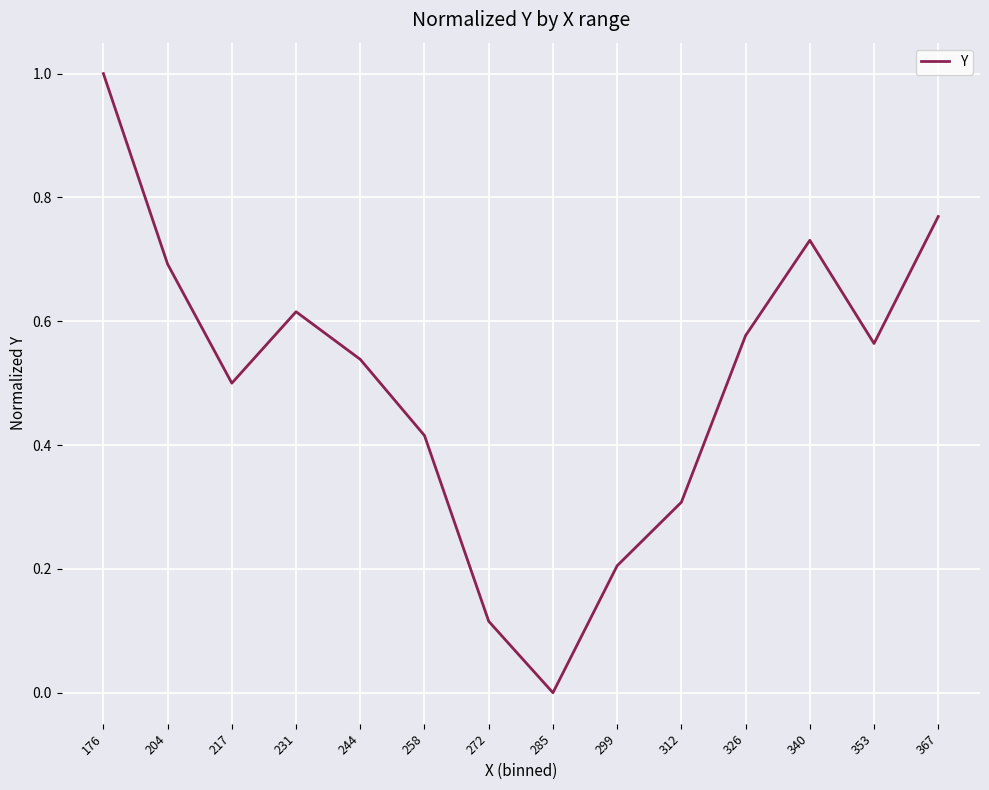

Rank the categories by value from lowest to highest.

285, 272, 299, 312, 258, 217, 244, 353, 326, 231, 204, 340, 367, 176